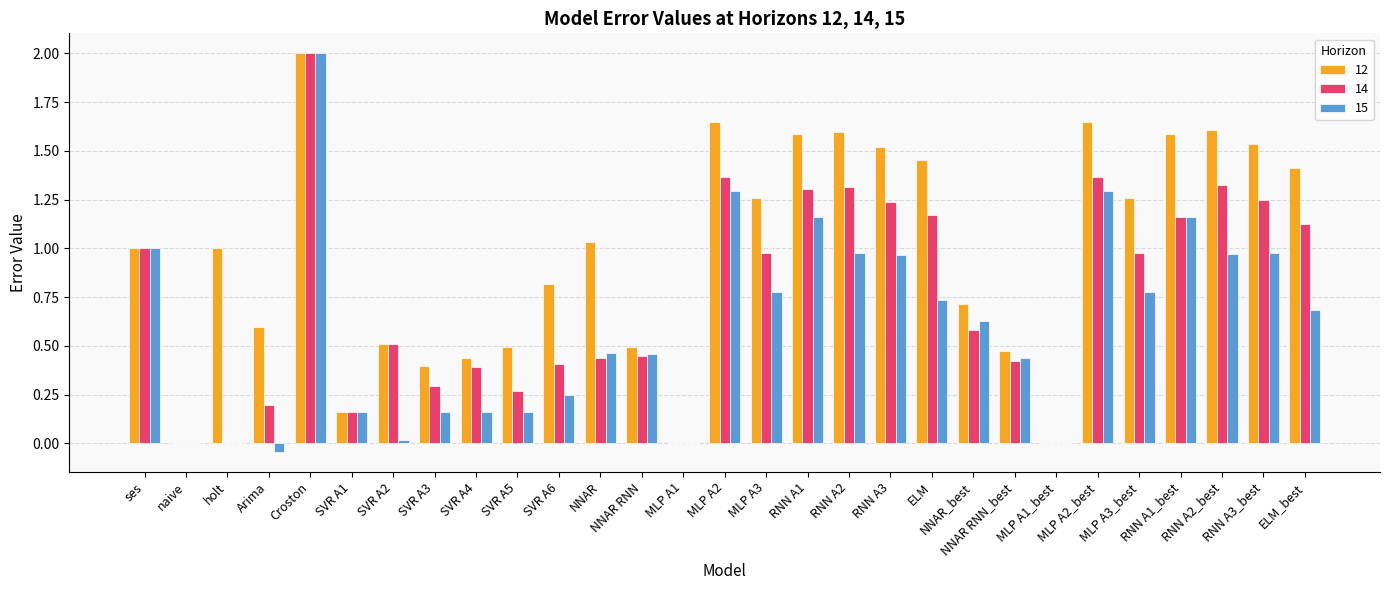

What is the sum of all 15 values?

17.6